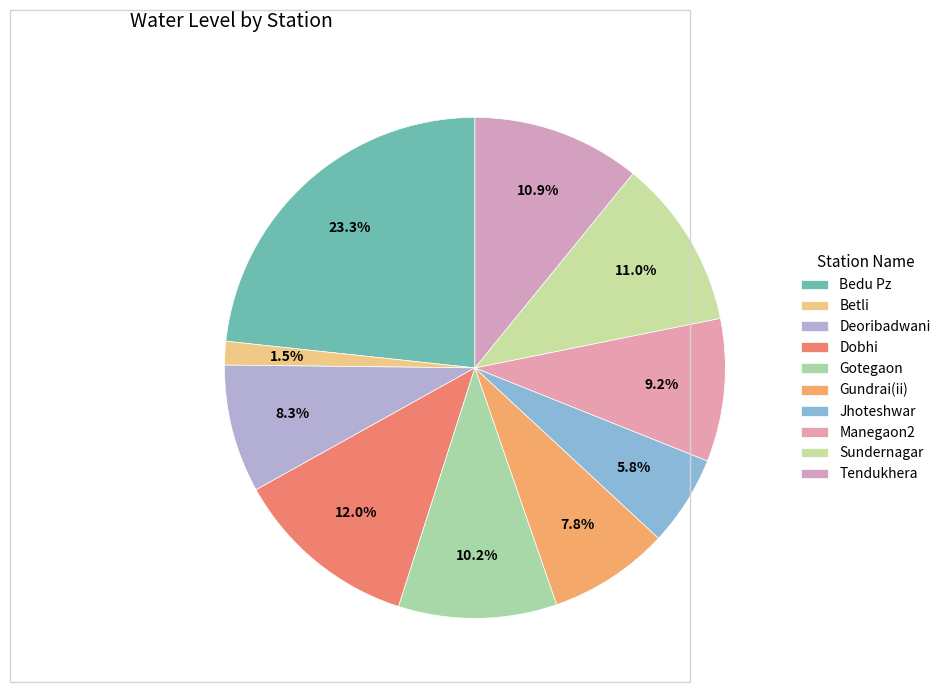

Is it true that Dobhi is 12% of the pie?

True